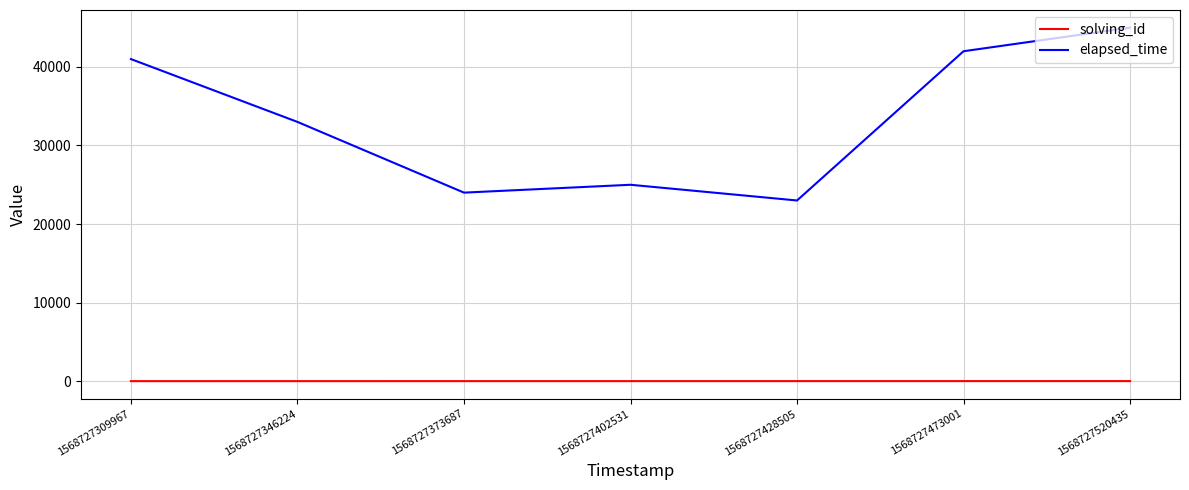

Where does the elapsed_time series first go above 33000?

1568727309967